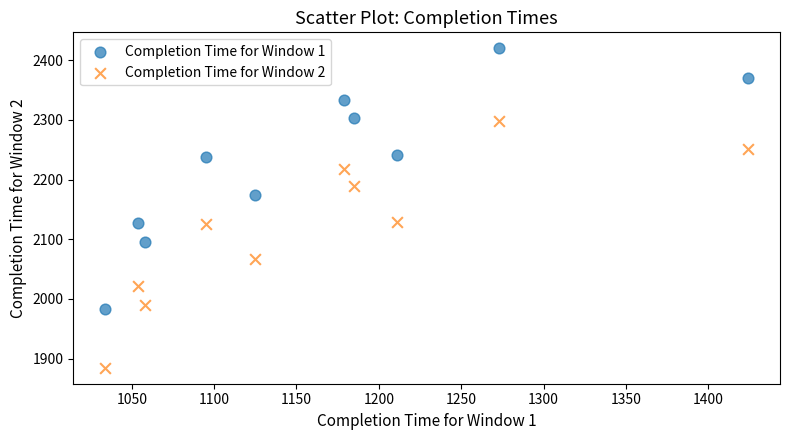

Which series reaches the minimum Y coordinate?

Completion Time for Window 2